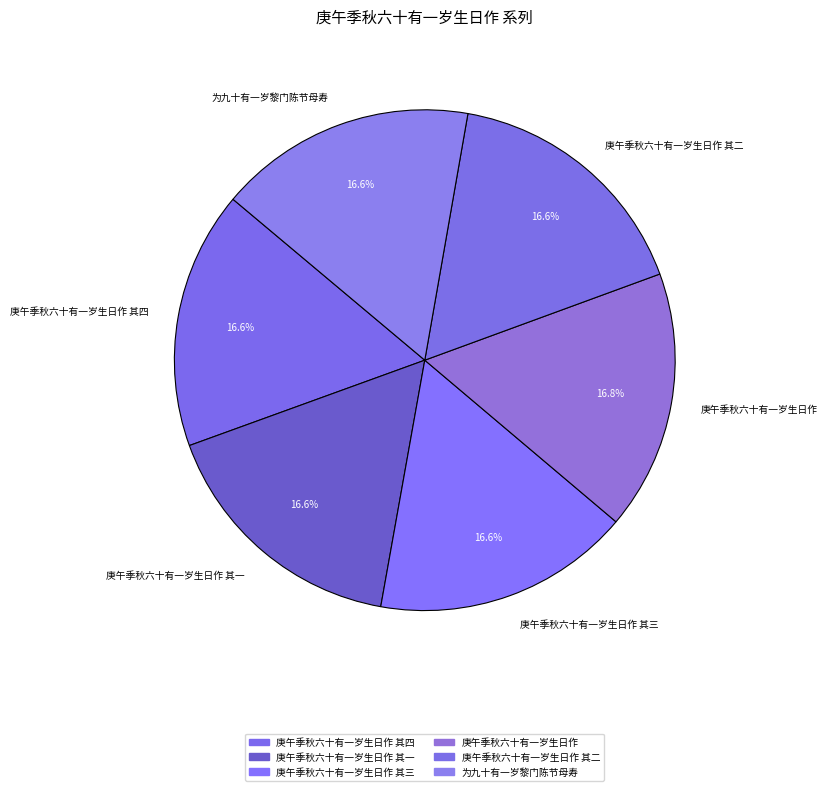

How much of the chart is everything except 庚午季秋六十有一岁生日作 其四?

83.4%